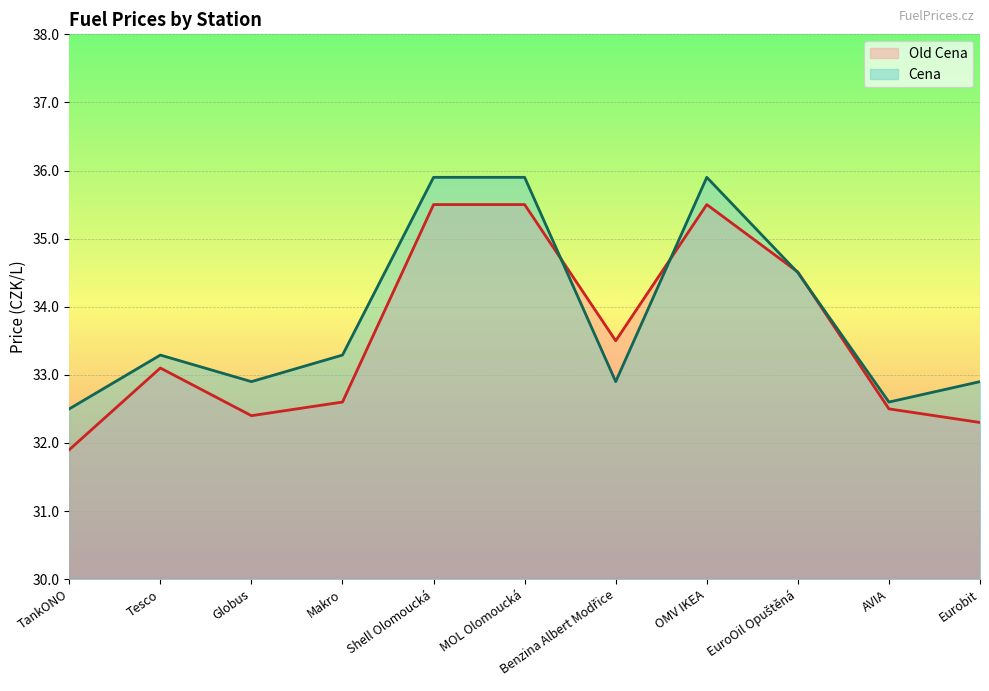

Reading left to right, what are all the values shown in this chart?

Old Cena: 31.9	33.1	32.4	32.6	35.5	35.5	33.5	35.5	34.5	32.5	32.3
Cena: 32.5	33.3	32.9	33.3	35.9	35.9	32.9	35.9	34.5	32.6	32.9